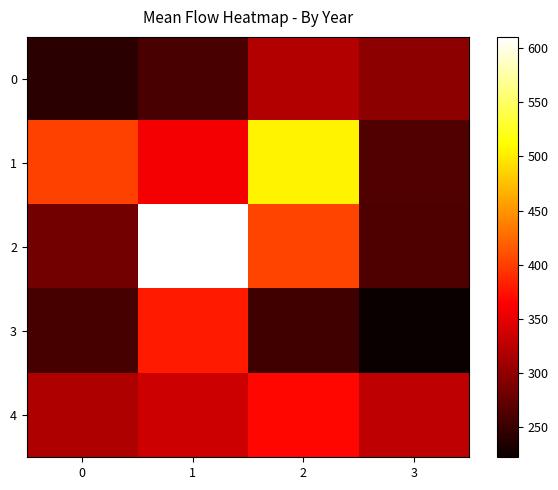

What is the difference between the highest and lowest values at 3?

105.8